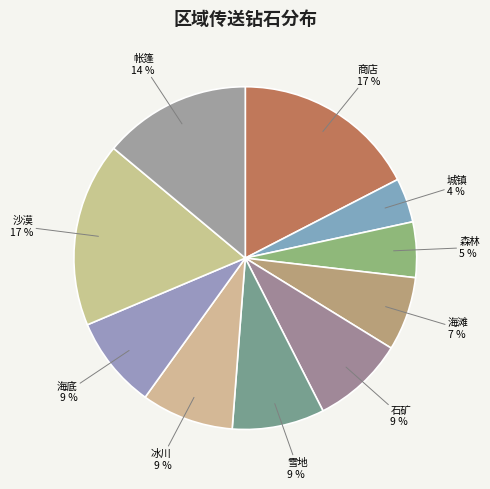

To the nearest percent, what is the difference between the largest and smallest slice percentages?

13%